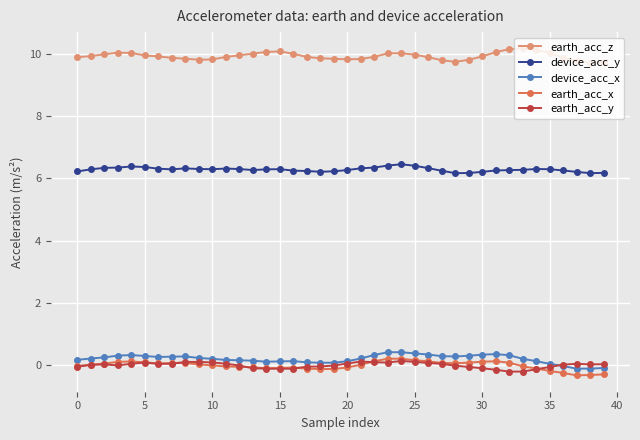

Which series has the largest total across all categories?

earth_acc_z